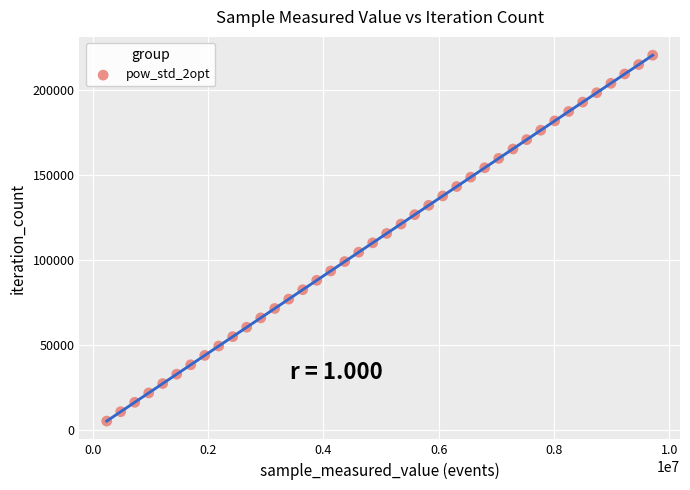

What is the range of Y values (max minus min)?

215163